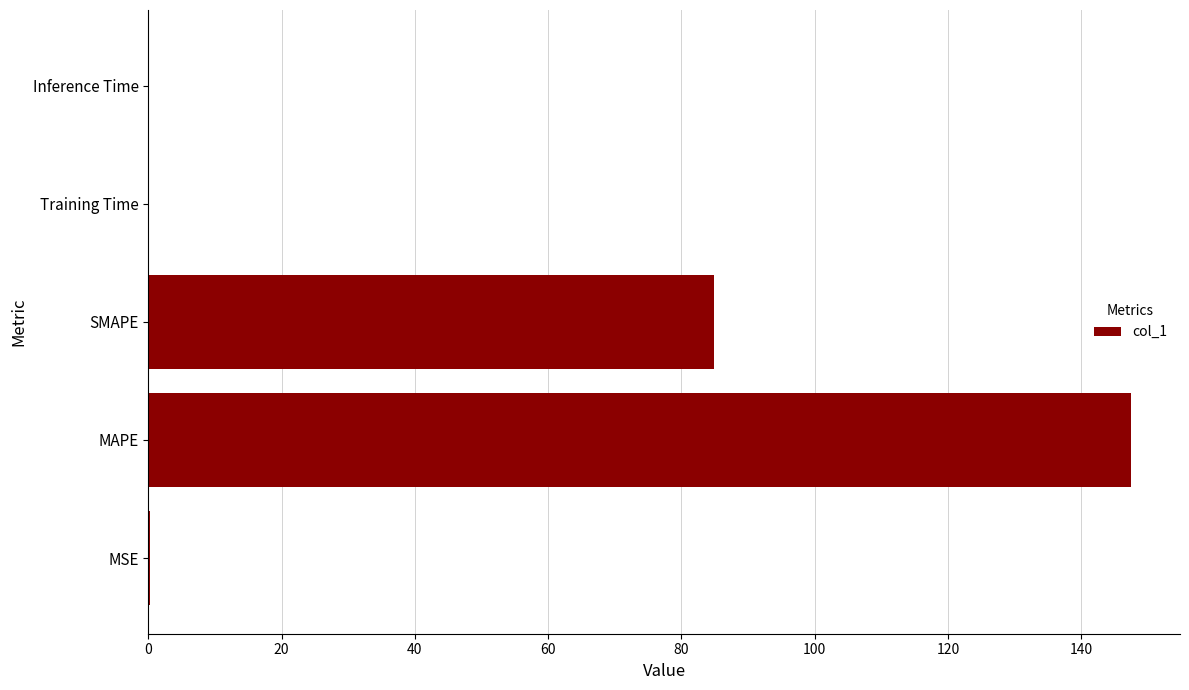

Are the bars horizontal?

Yes